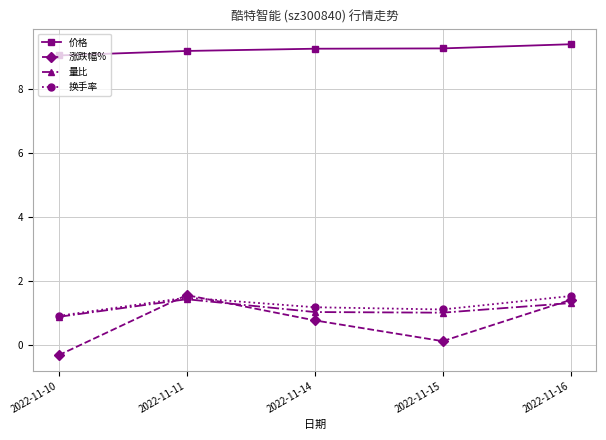

What is the total value across all series at 2022-11-16?

13.6